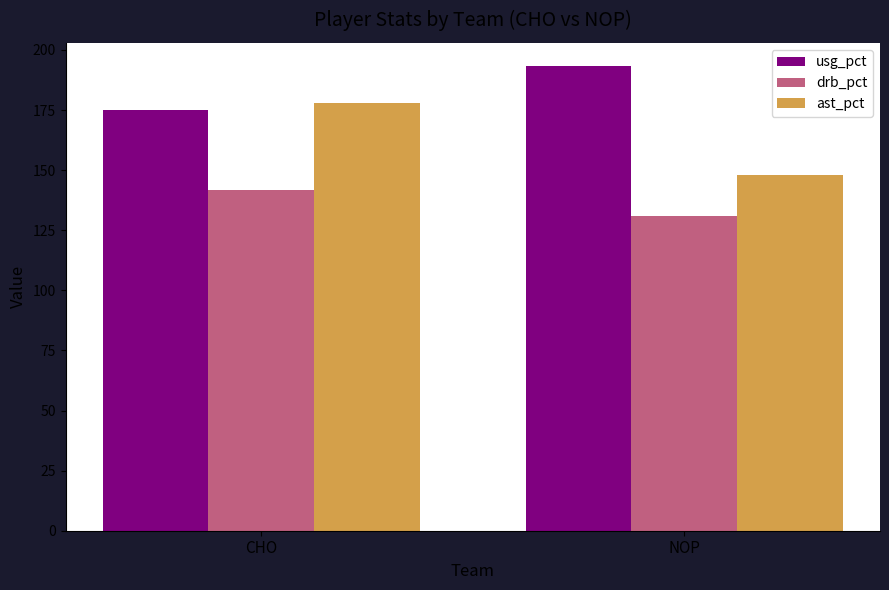

Reading left to right, list all the values displayed in this chart.

usg_pct: 175.2	193.3
drb_pct: 141.6	131.0
ast_pct: 178.1	147.8